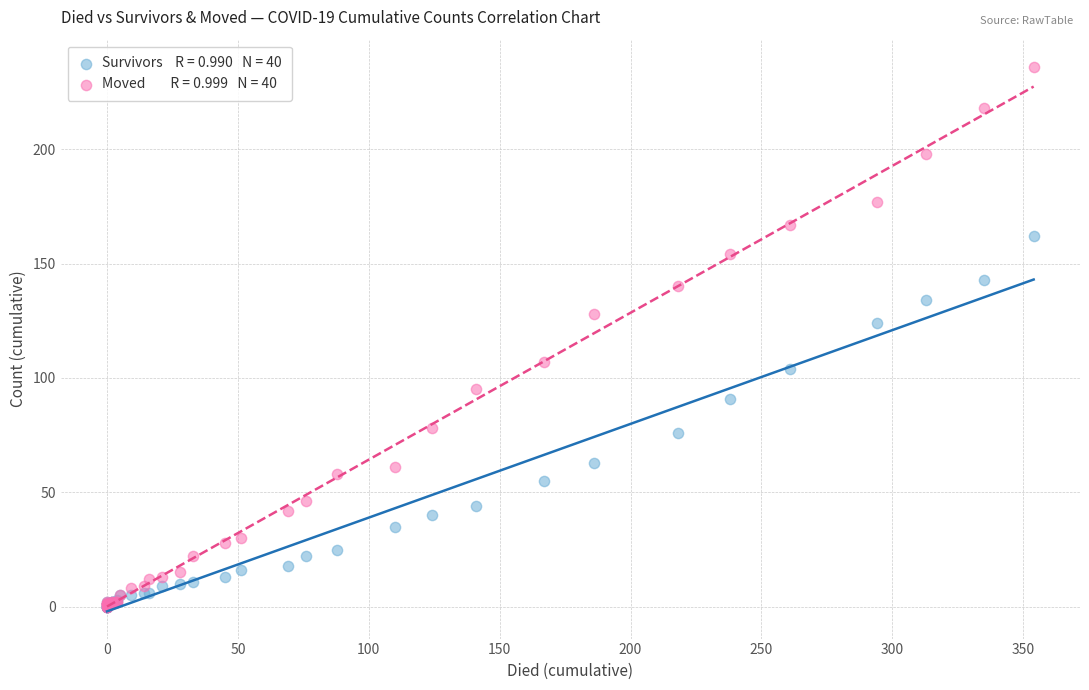

Across all series, what Y value is closest to 118?

124